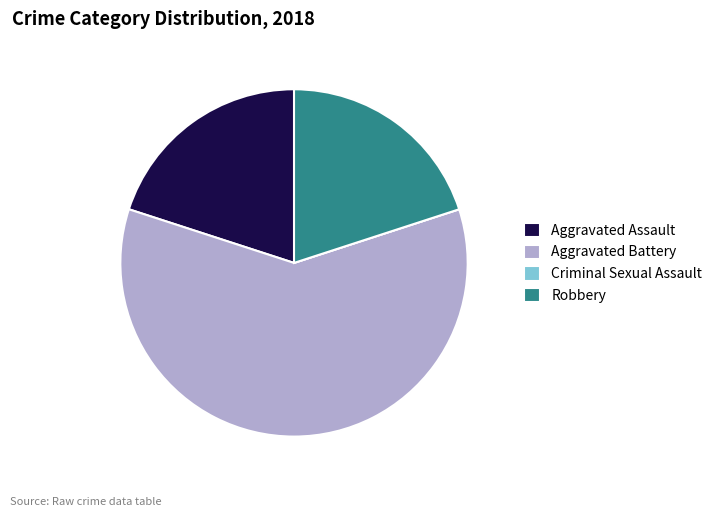

True or false: Aggravated Assault accounts for 28% of the total.

False